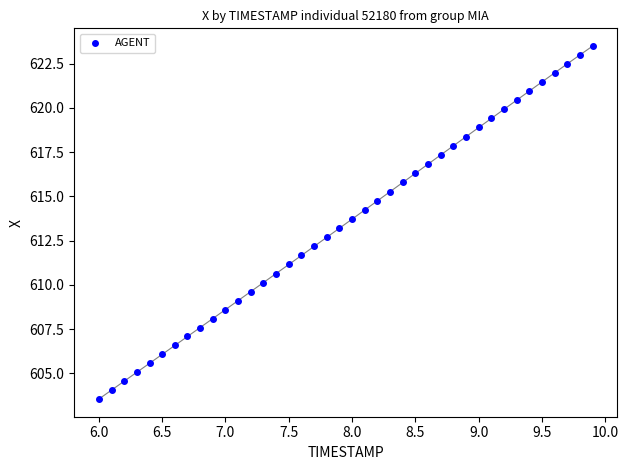

What is the range of X values (max minus min)?

3.9